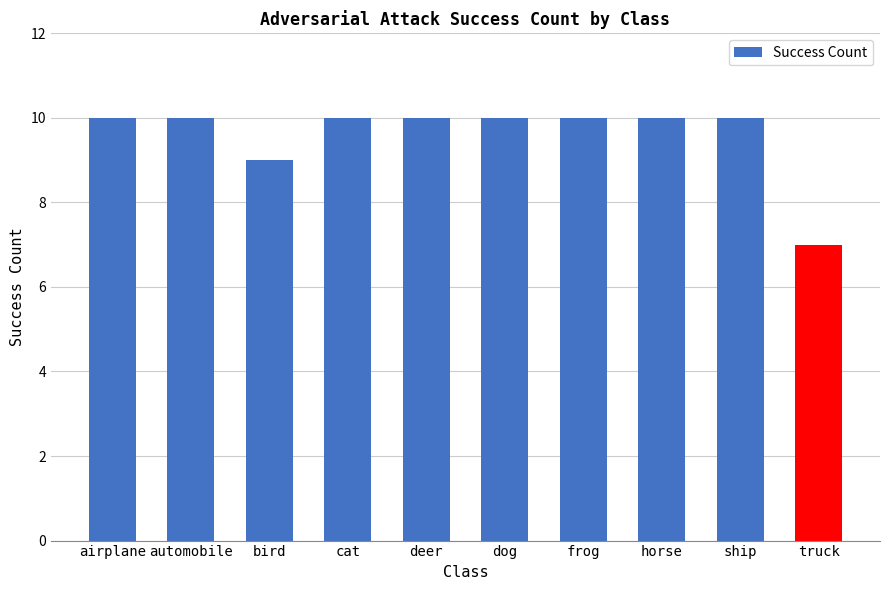

Is it true that the value at ship is 6?

False